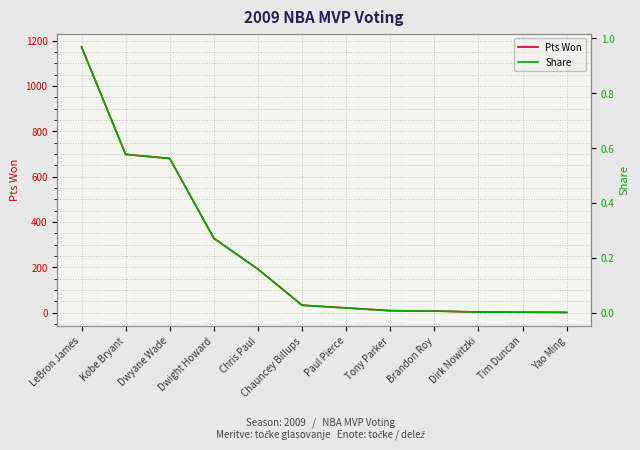

The Share series shows 0.3 at Dwight Howard. True or false?

True